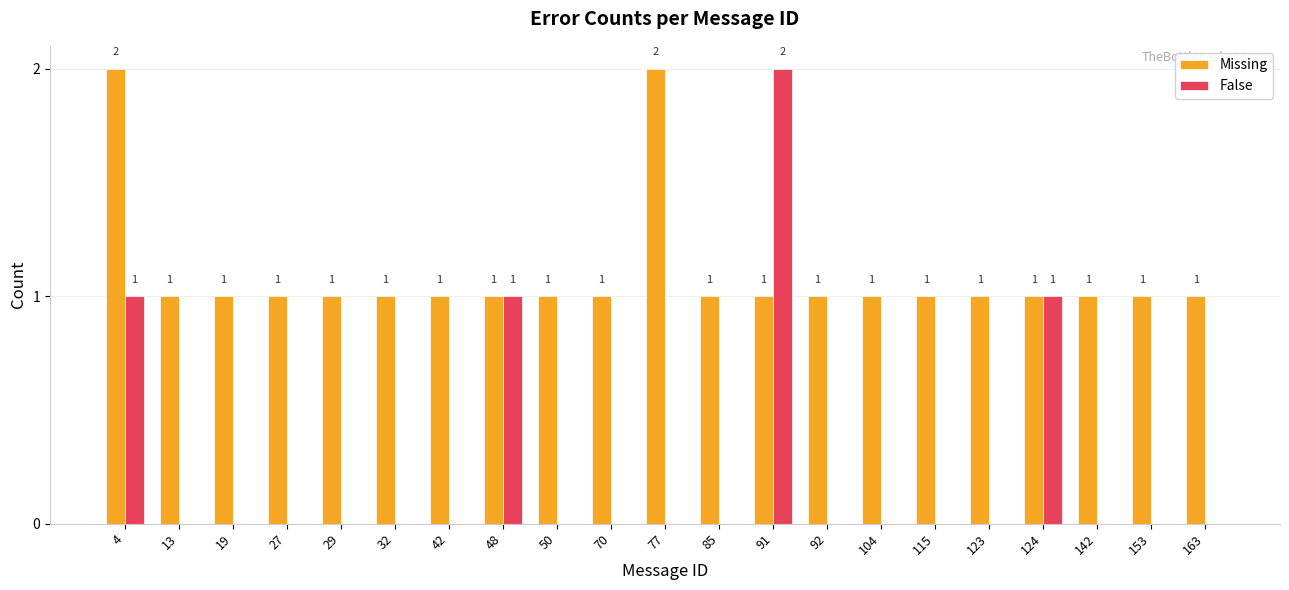

What is the sum of all False values?

5